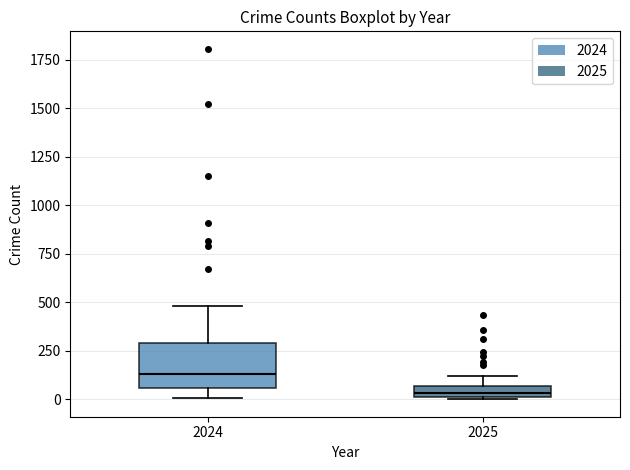

Which box has the lowest median line?

2025